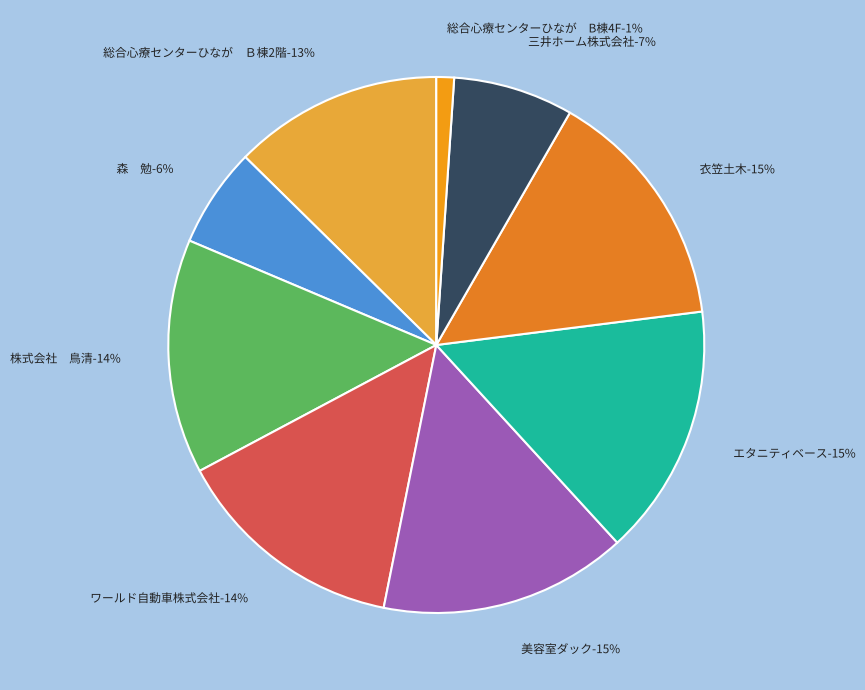

To the nearest percent, what portion does 美容室ダック represent?

15%